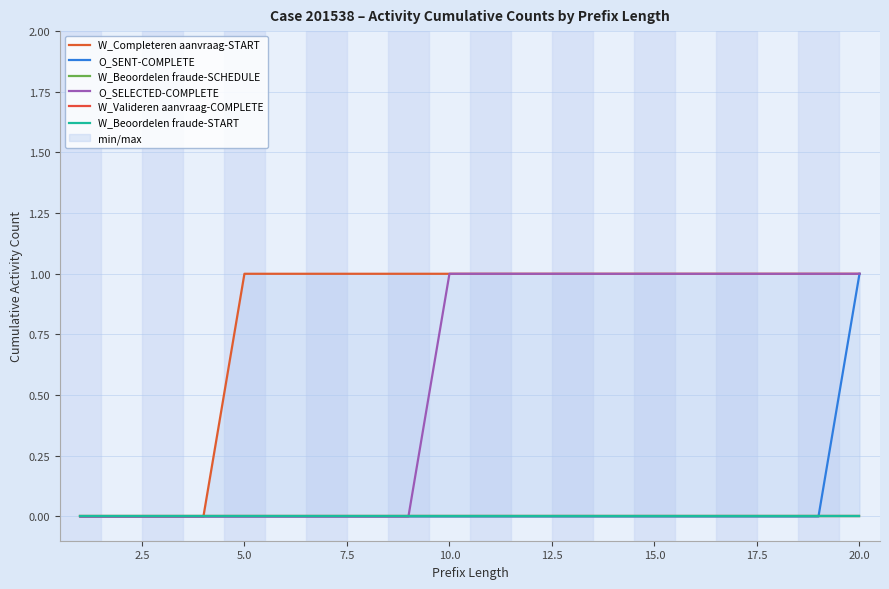

At how many categories does at least one series exceed 0?

16